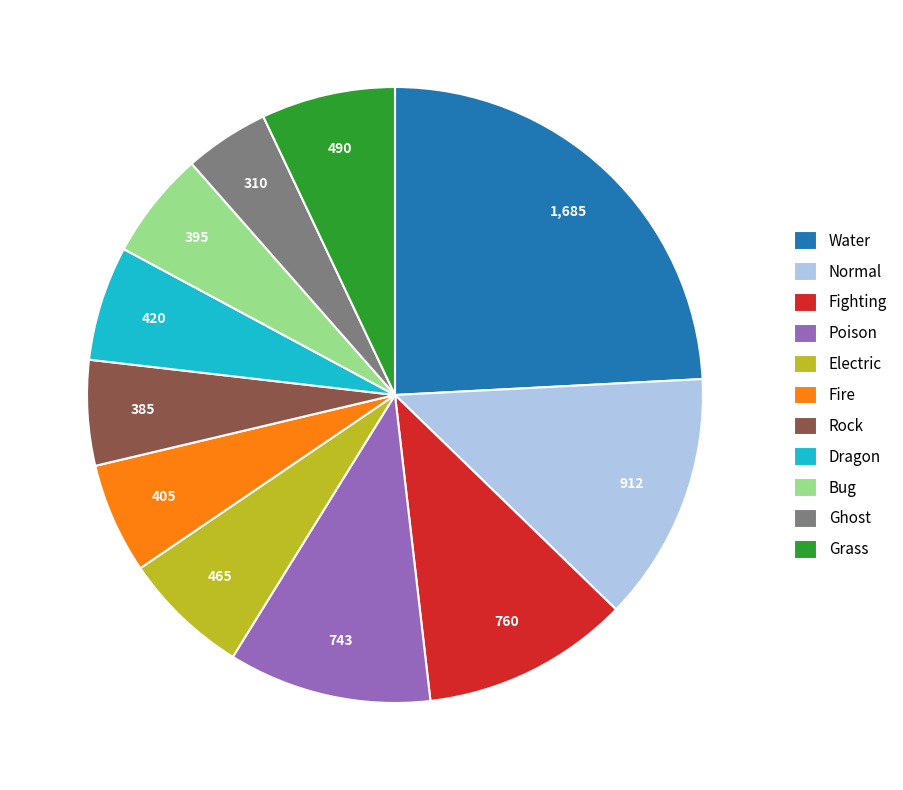

Count the number of slices in the pie.

11